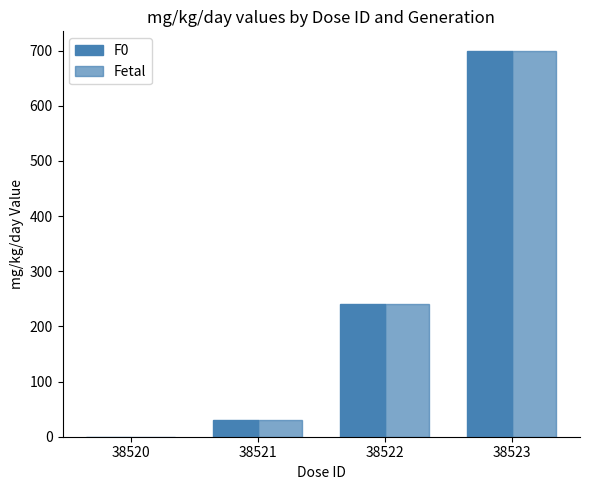

How many positive values does the Fetal series have?

3